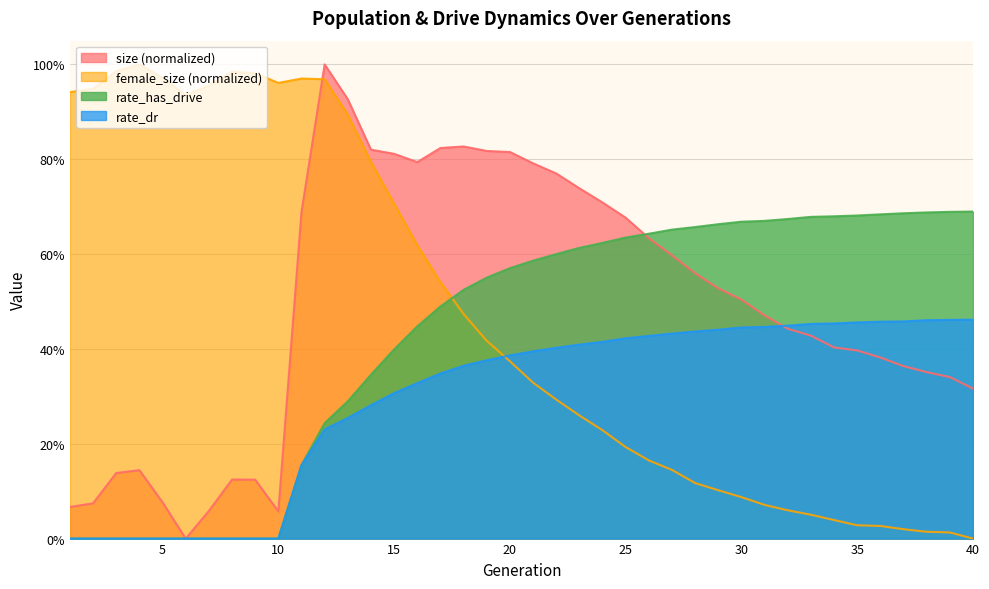

Where is the first local maximum for size?

4